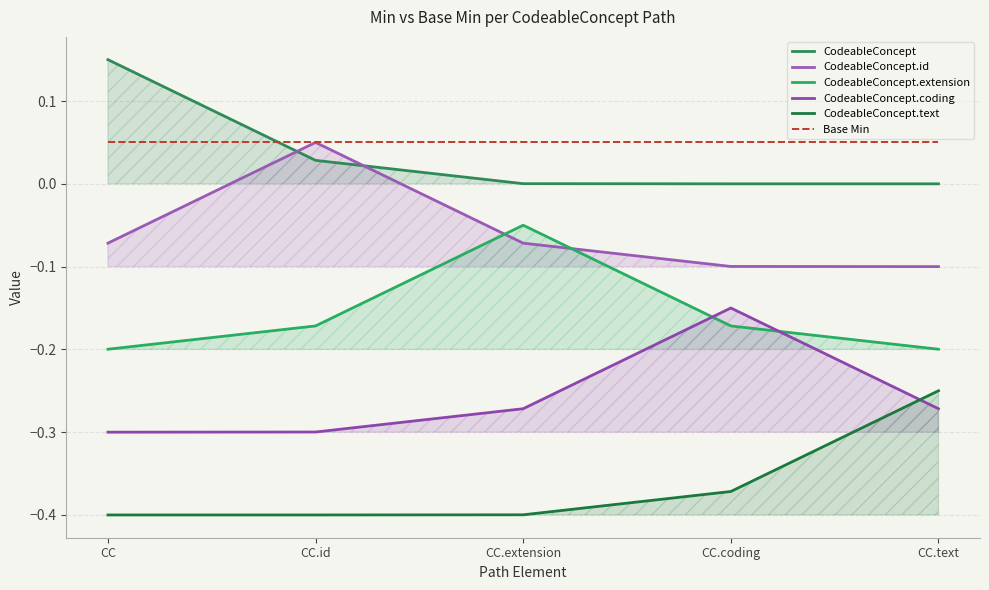

At CC.id, list the series in order from smallest to largest.

CodeableConcept.text, CodeableConcept.coding, CodeableConcept.extension, CodeableConcept, CodeableConcept.id, Base Min